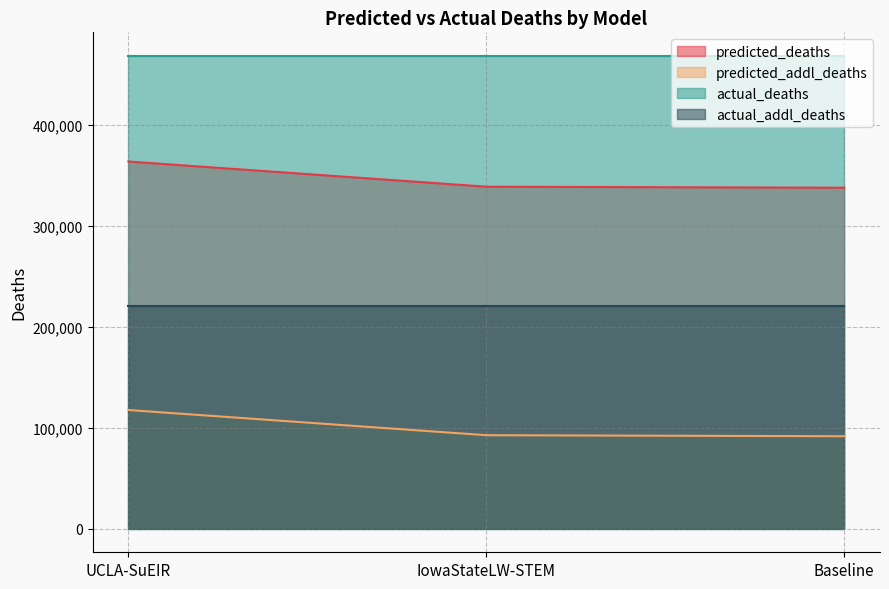

What is the difference between the maximum and second lowest values in the predicted_addl_deaths series?

24955.3